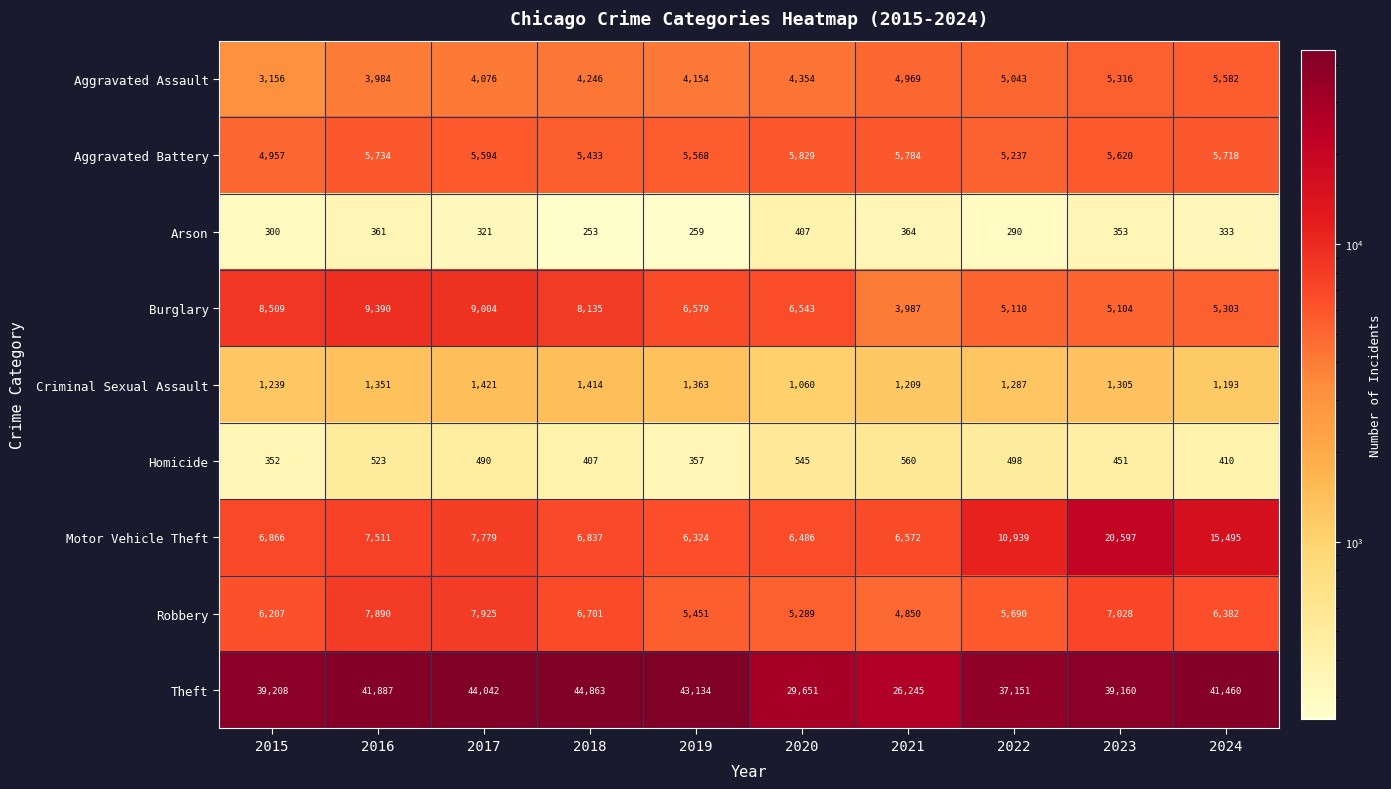

What is the difference between the Burglary values at 2017 and 2023?

3900